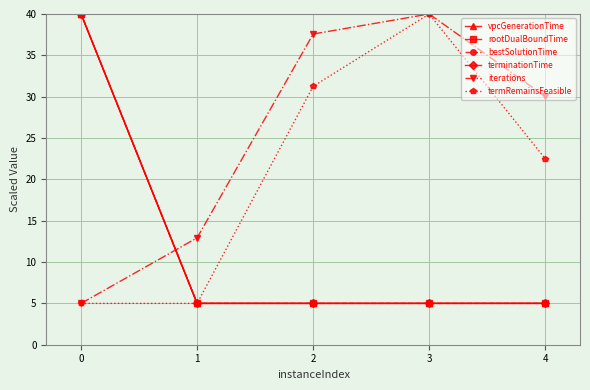

Does the chart have visible grid lines?

Yes